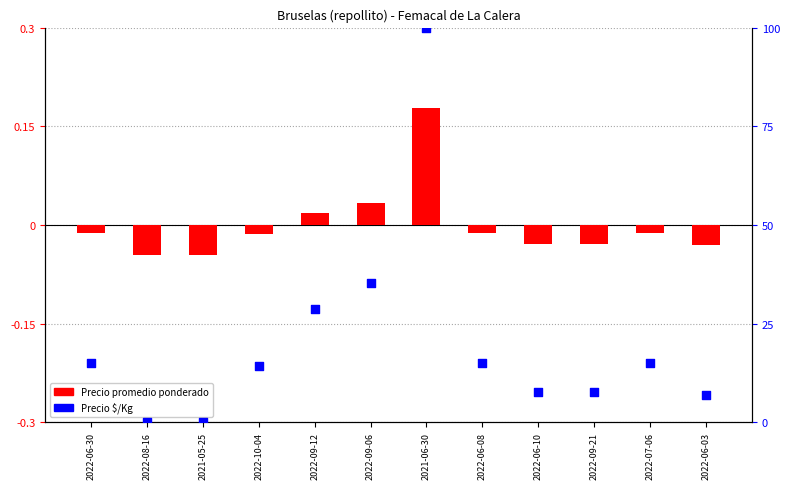

Which has a higher value, 2022-09-12 or 2022-09-06?

2022-09-06